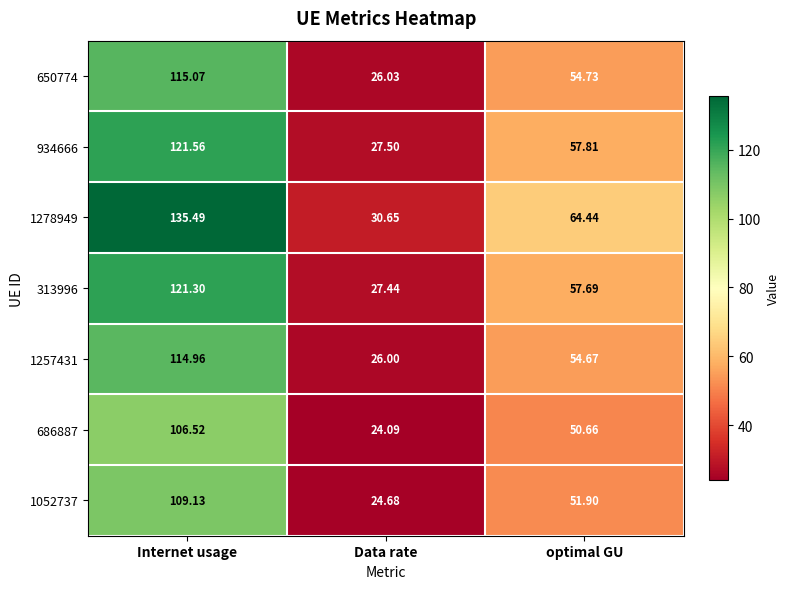

Rank the series by their maximum value, from highest to lowest.

1278949, 934666, 313996, 650774, 1257431, 1052737, 686887